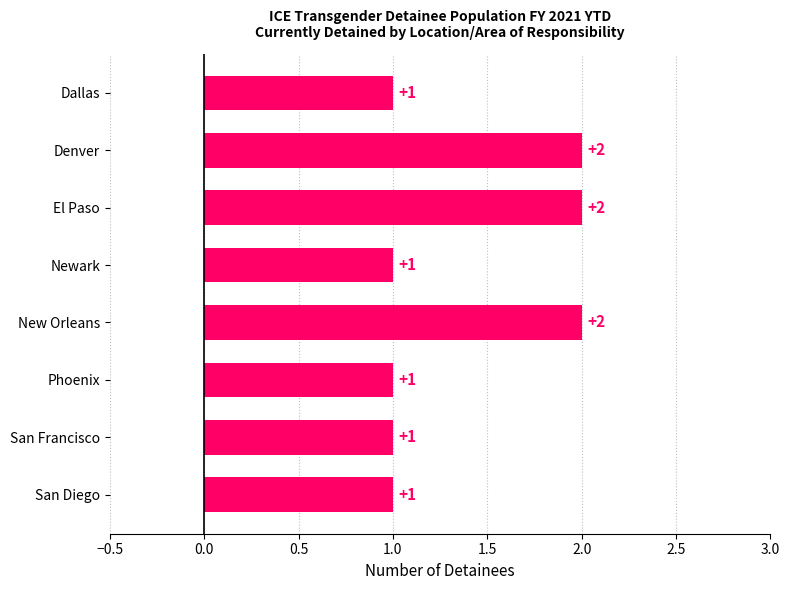

Count the values in the range 1 to 2.

8